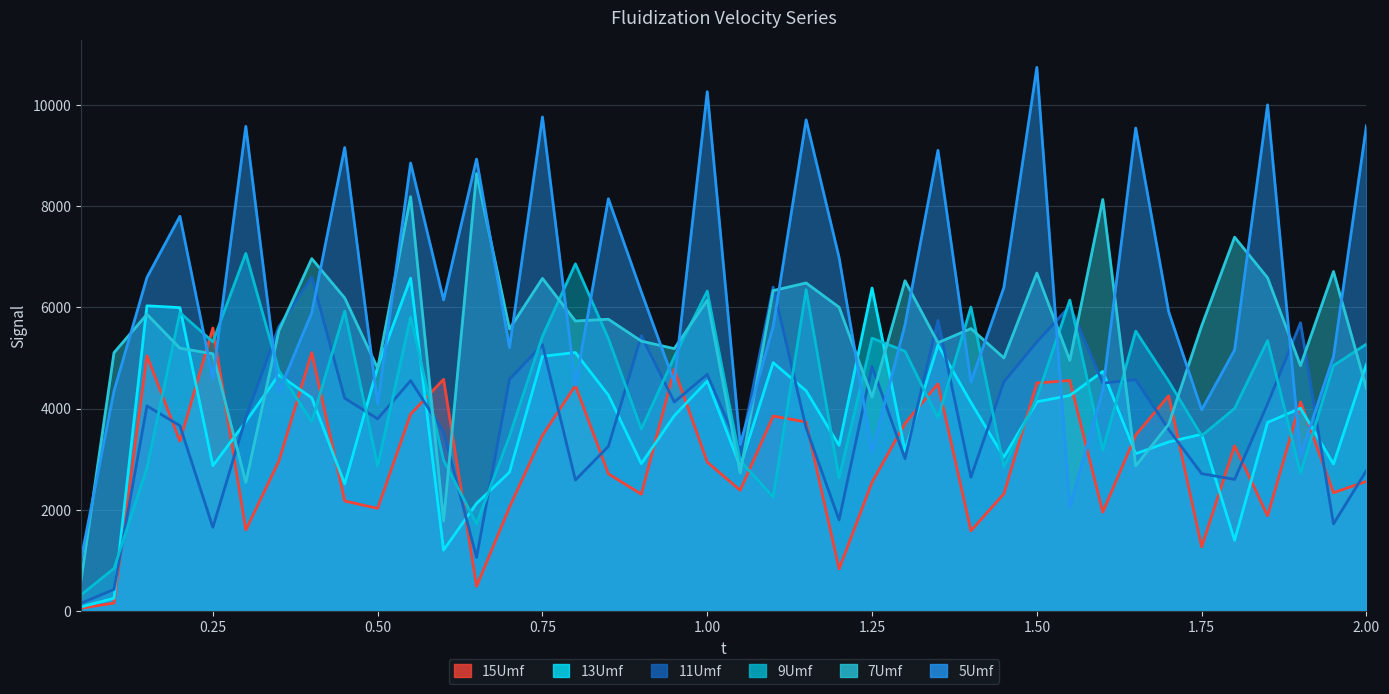

Where does the 11Umf series first go above 4051?

0.15